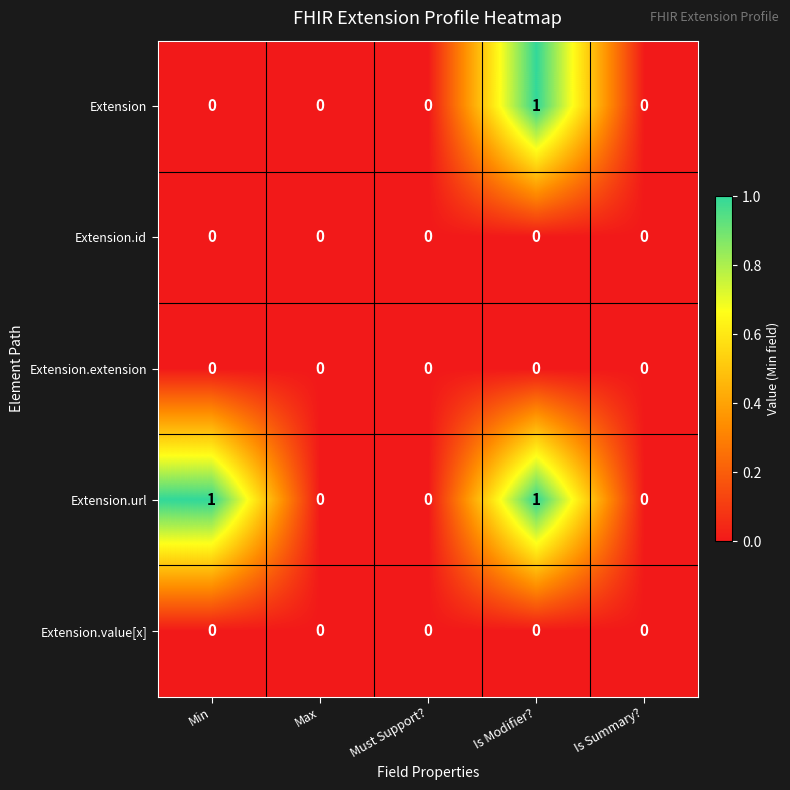

Which series has the largest total across all categories?

Extension.url